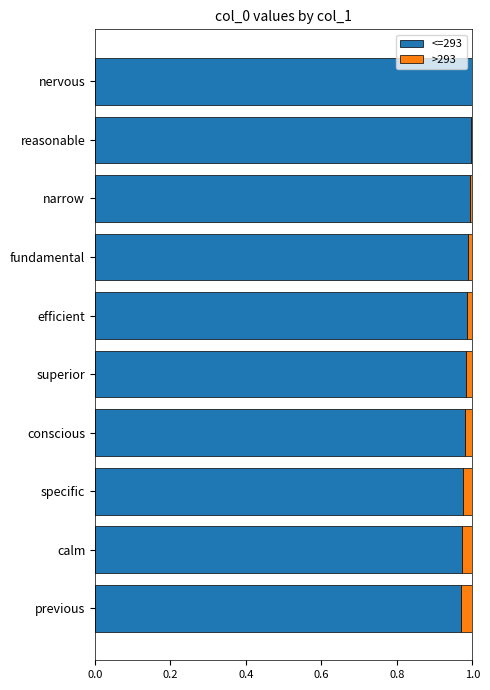

The value of <=293 at superior is 1.0. True or false?

True